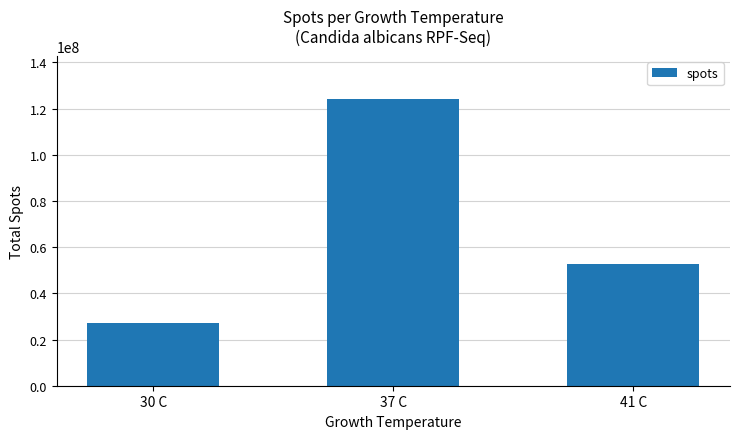

List the labels in order of value, largest first.

37 C, 41 C, 30 C